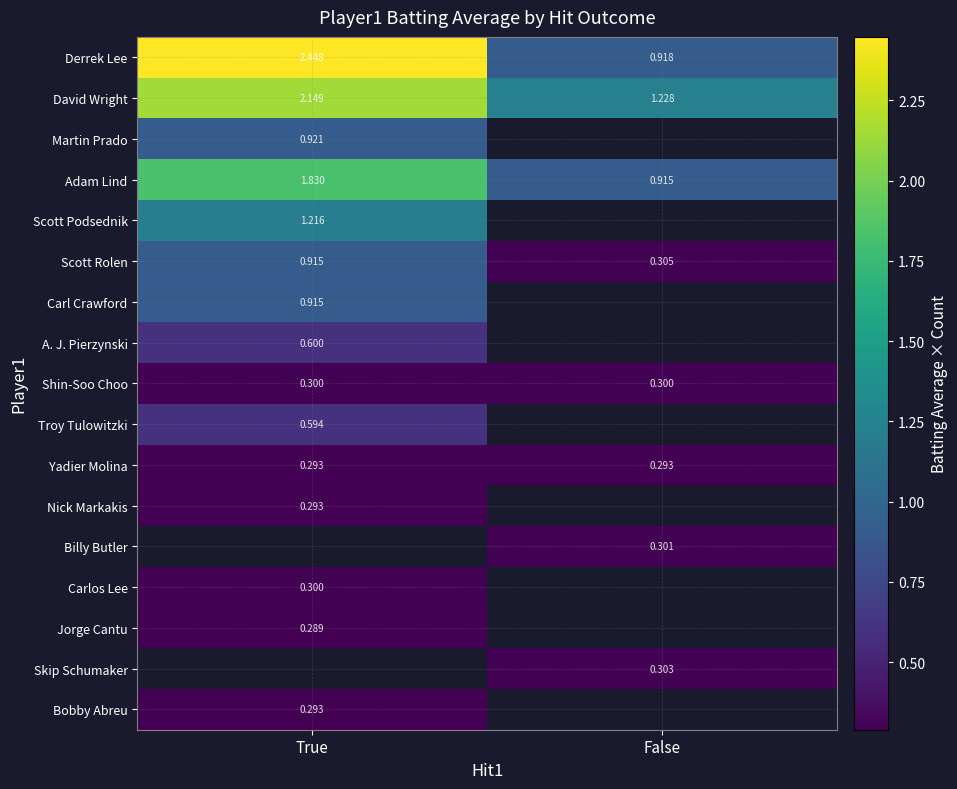

True or false: Skip Schumaker has a value of 0.3 at False.

True